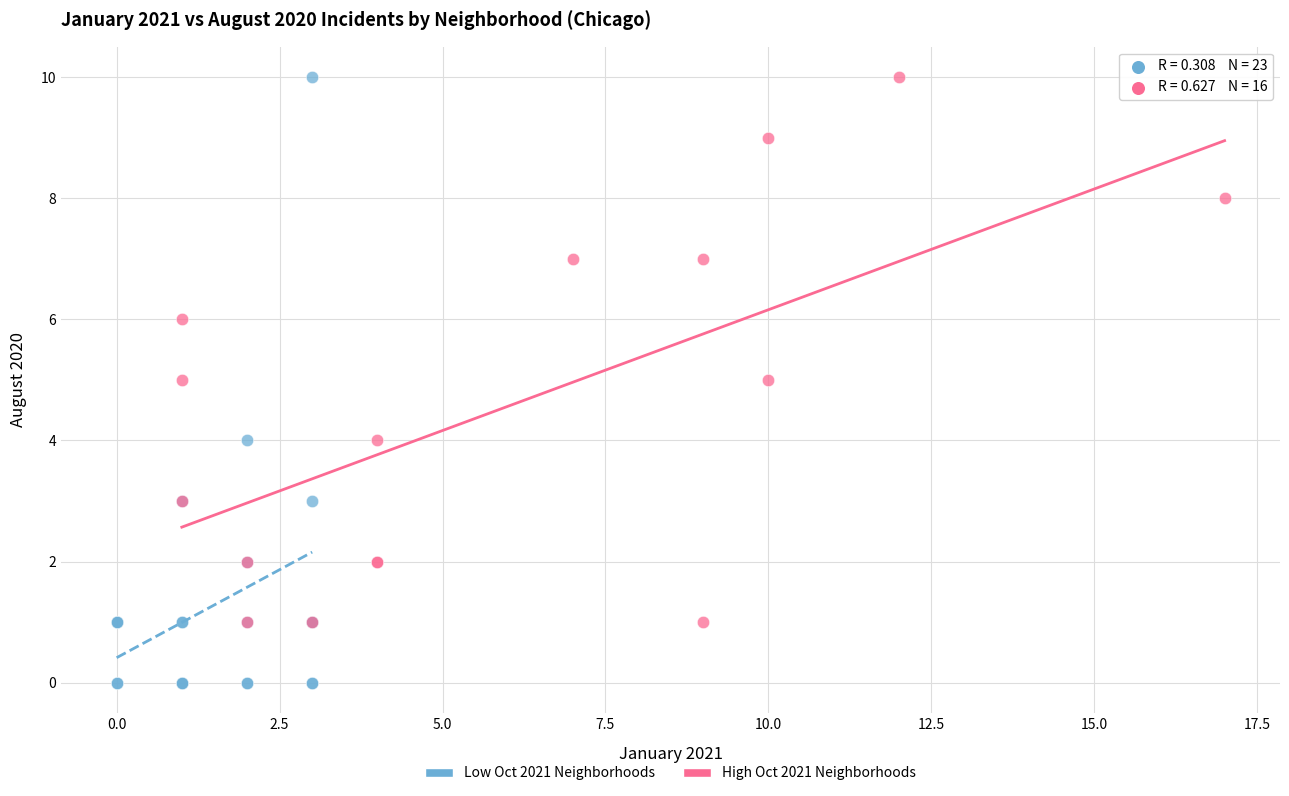

Which series reaches the minimum Y coordinate?

Low Oct 2021 Neighborhoods